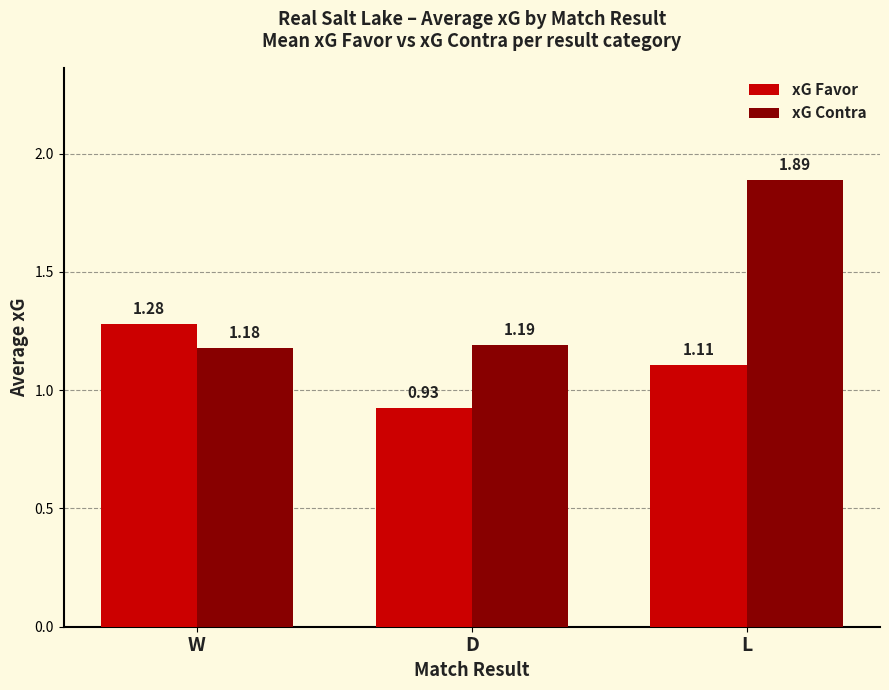

Count the xG Favor values in the range 0 to 1.

1